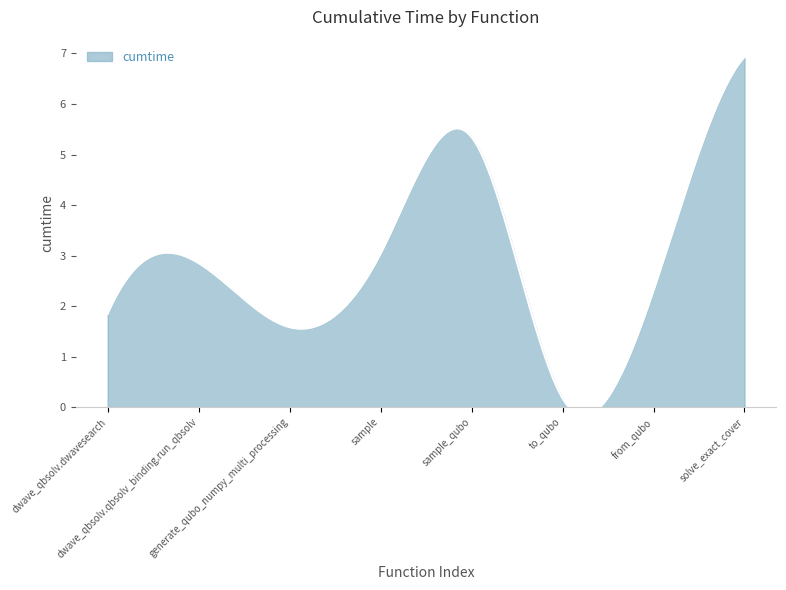

What is the maximum value shown in the chart?

6.9